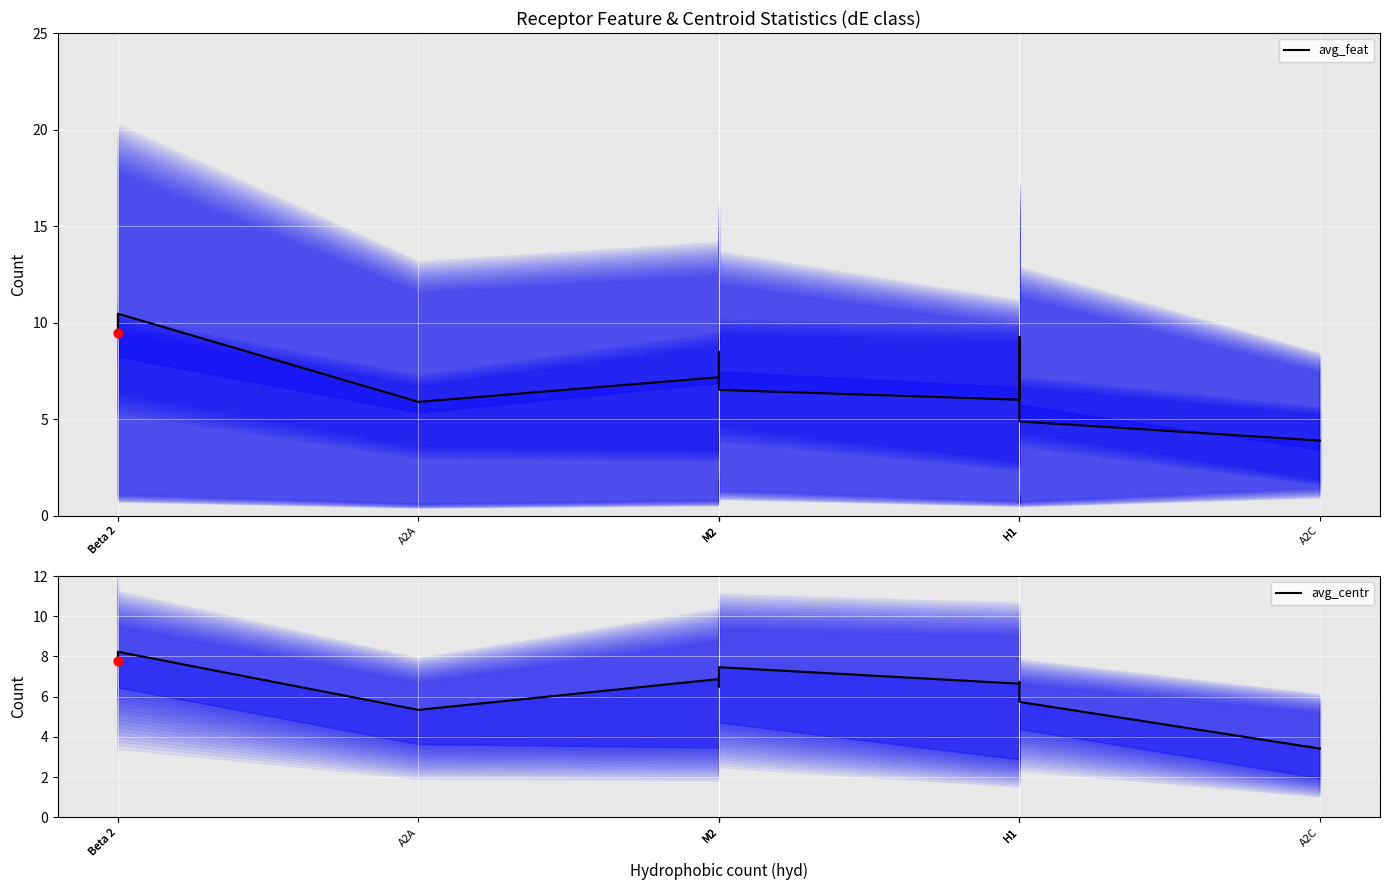

Which series has the largest total across all categories?

avg_feat (Hospitalizations)